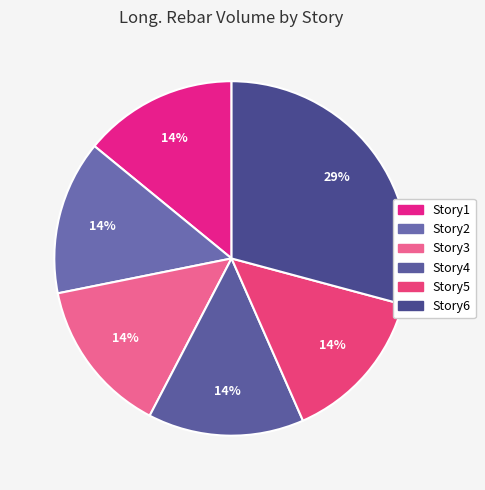

What is the change in value from Story2 to Story6?

+2335327380.9